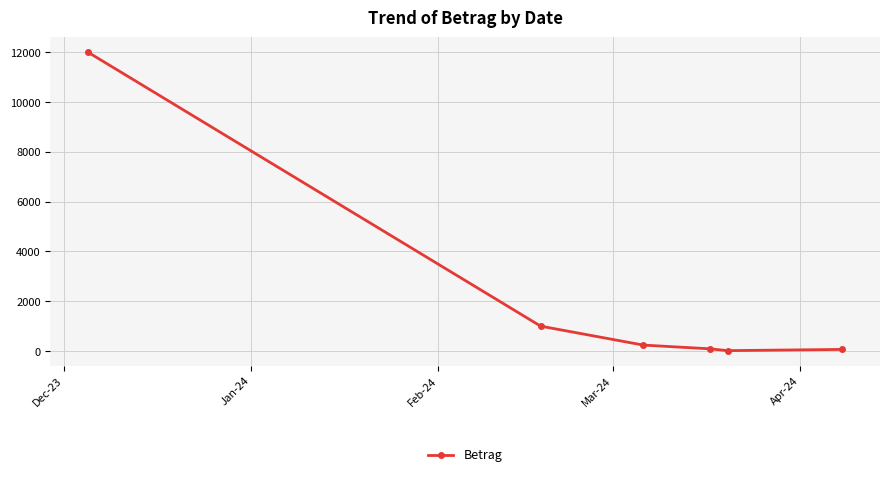

How many interior local valleys (lower than both neighbors) does the data have?

1